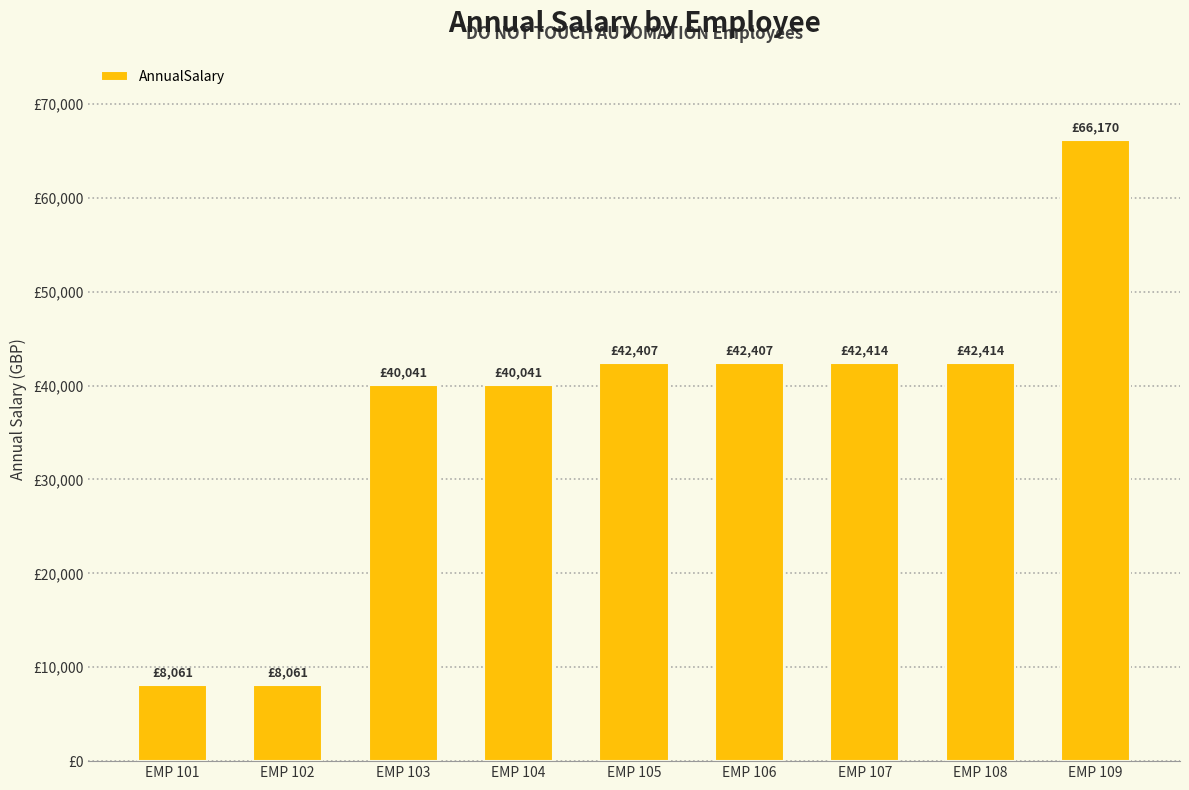

What is the value of the 5th bar from the left?

42407.0